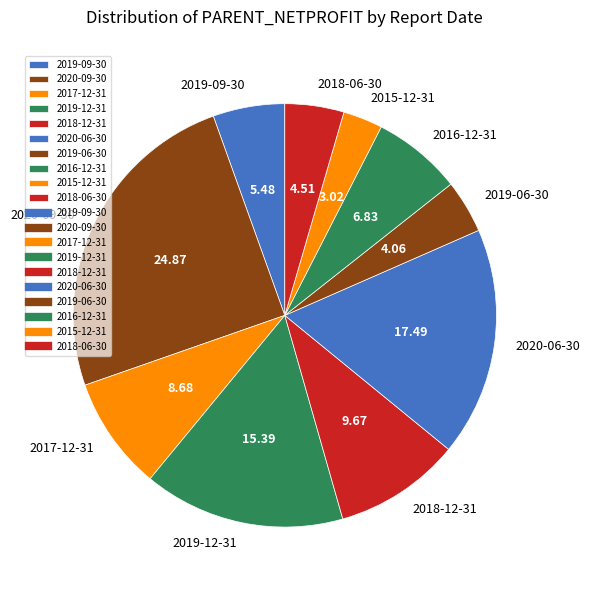

Is the sum of 2018-06-30 and 2019-06-30 greater than half?

No